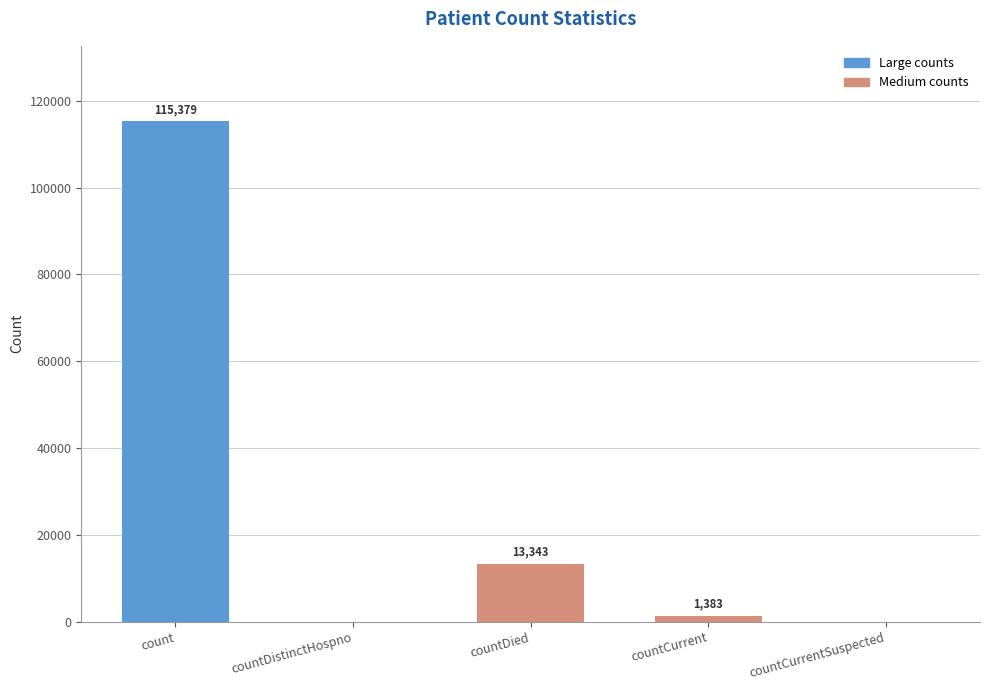

Are the bars horizontal?

No